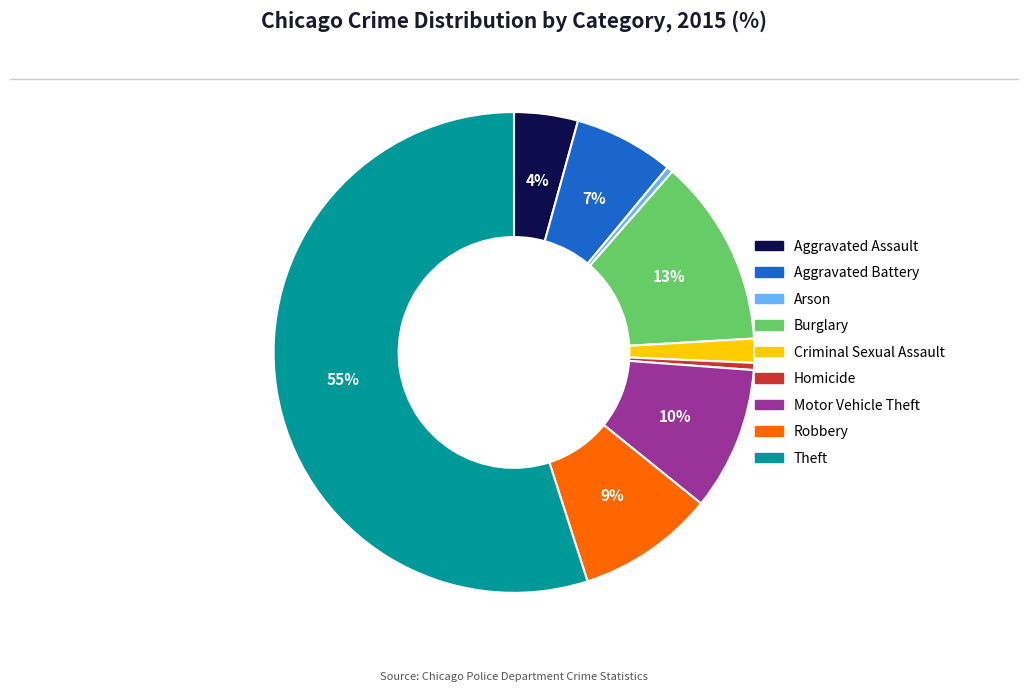

To the nearest percent, what is the difference between the Aggravated Assault and Robbery slice percentages?

5%